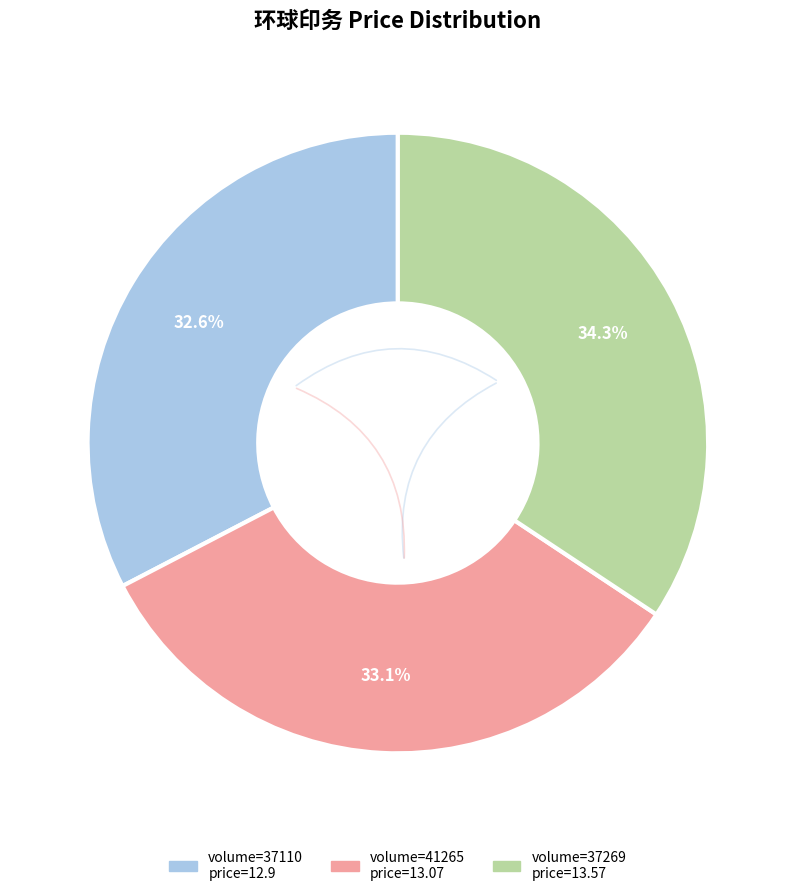

How many segments does this pie chart have?

3